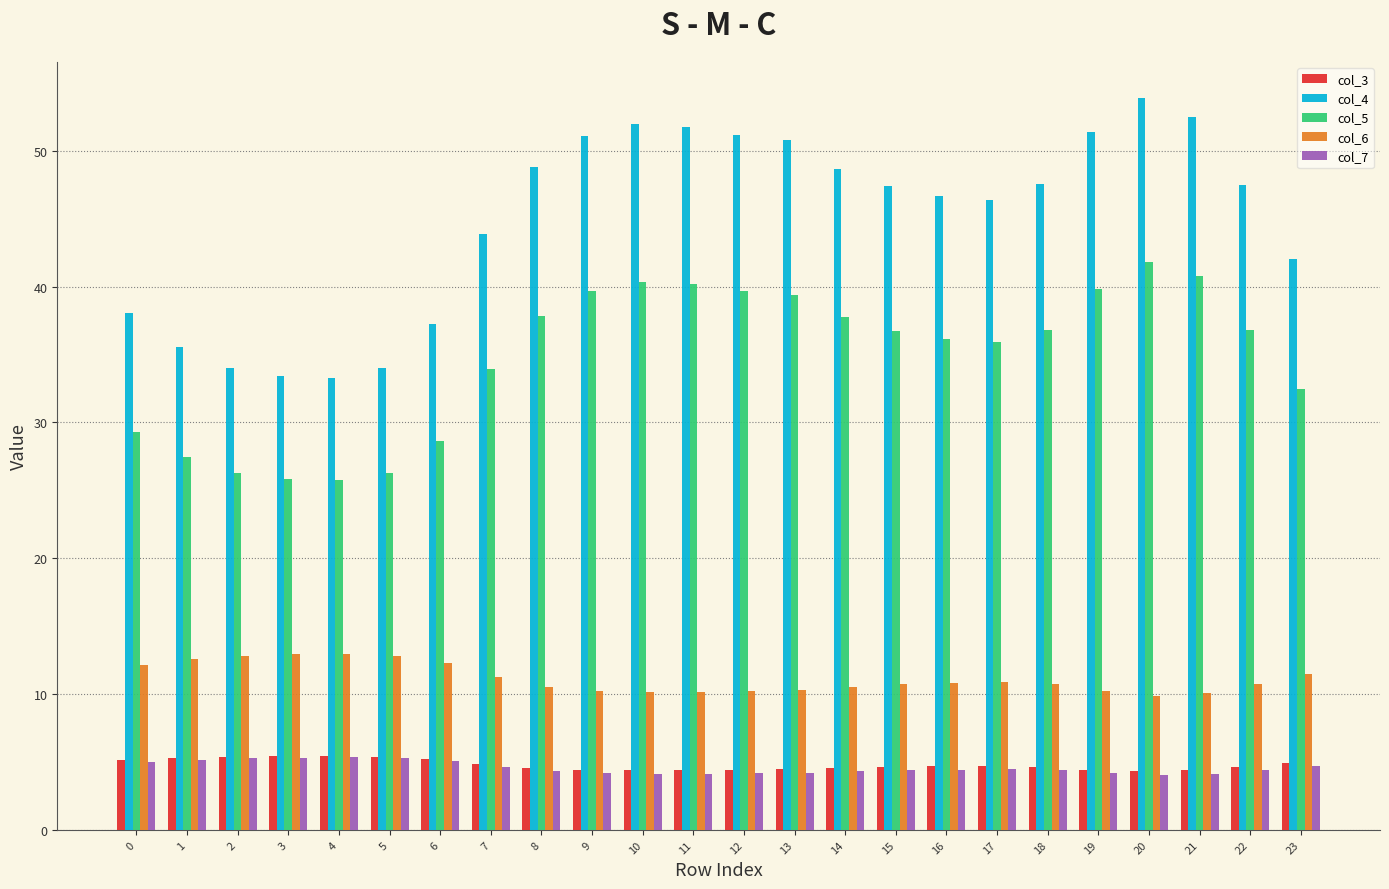

What is the difference between the maximum and minimum values in the col_7 series?

1.3